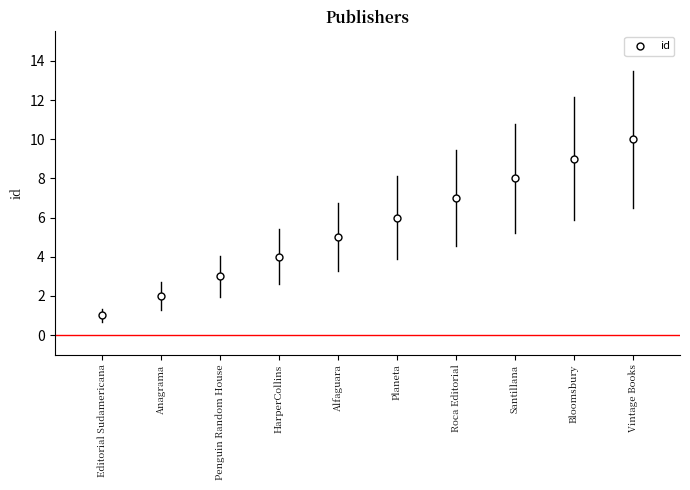

Rank the categories by value from highest to lowest.

Vintage Books, Bloomsbury, Santillana, Roca Editorial, Planeta, Alfaguara, HarperCollins, Penguin Random House, Anagrama, Editorial Sudamericana